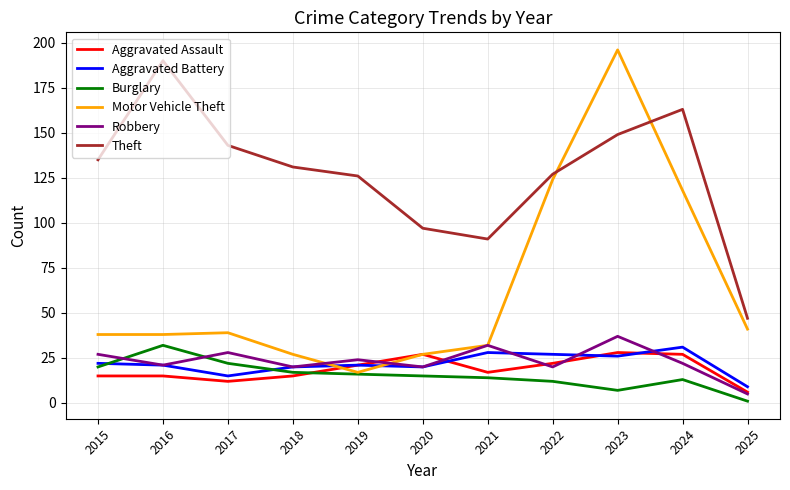

At which label does Theft reach its peak?

2016